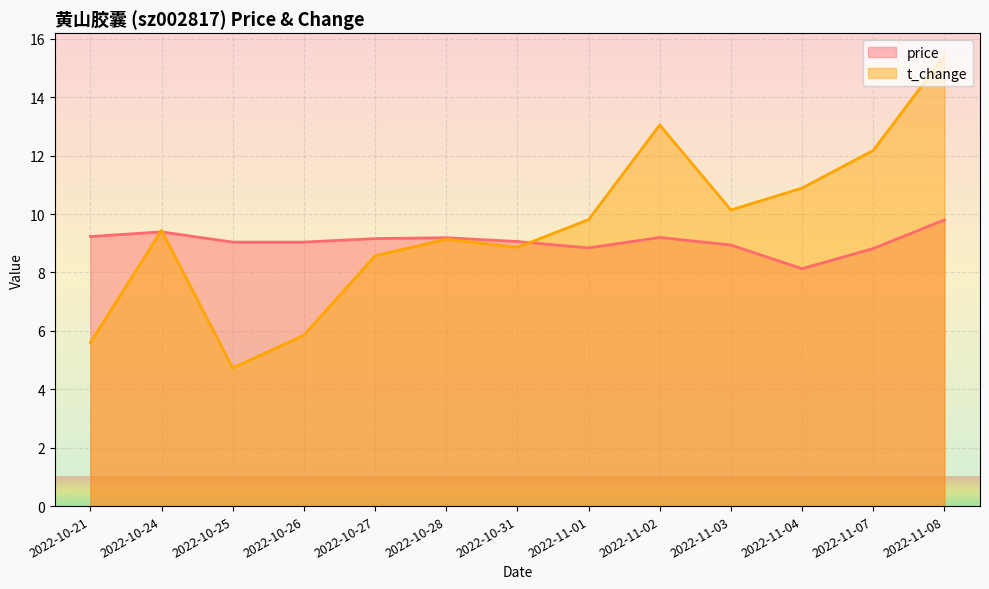

How many lines are shown in the chart?

2